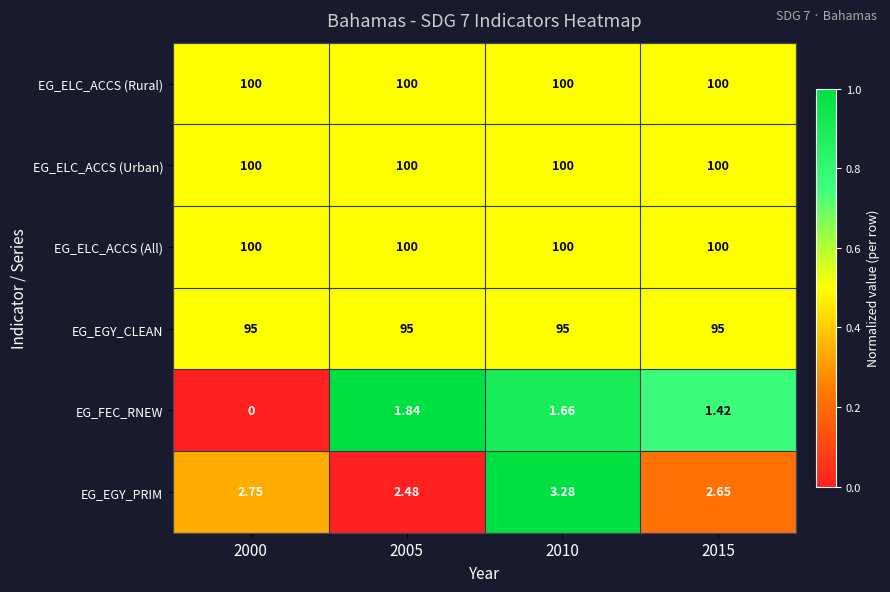

Which series changed the most between 2010 and 2015?

EG_EGY_PRIM